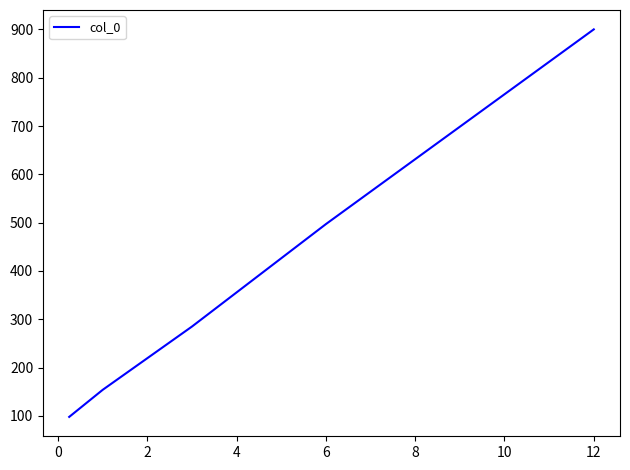

What is the difference between the maximum and second lowest values?

746